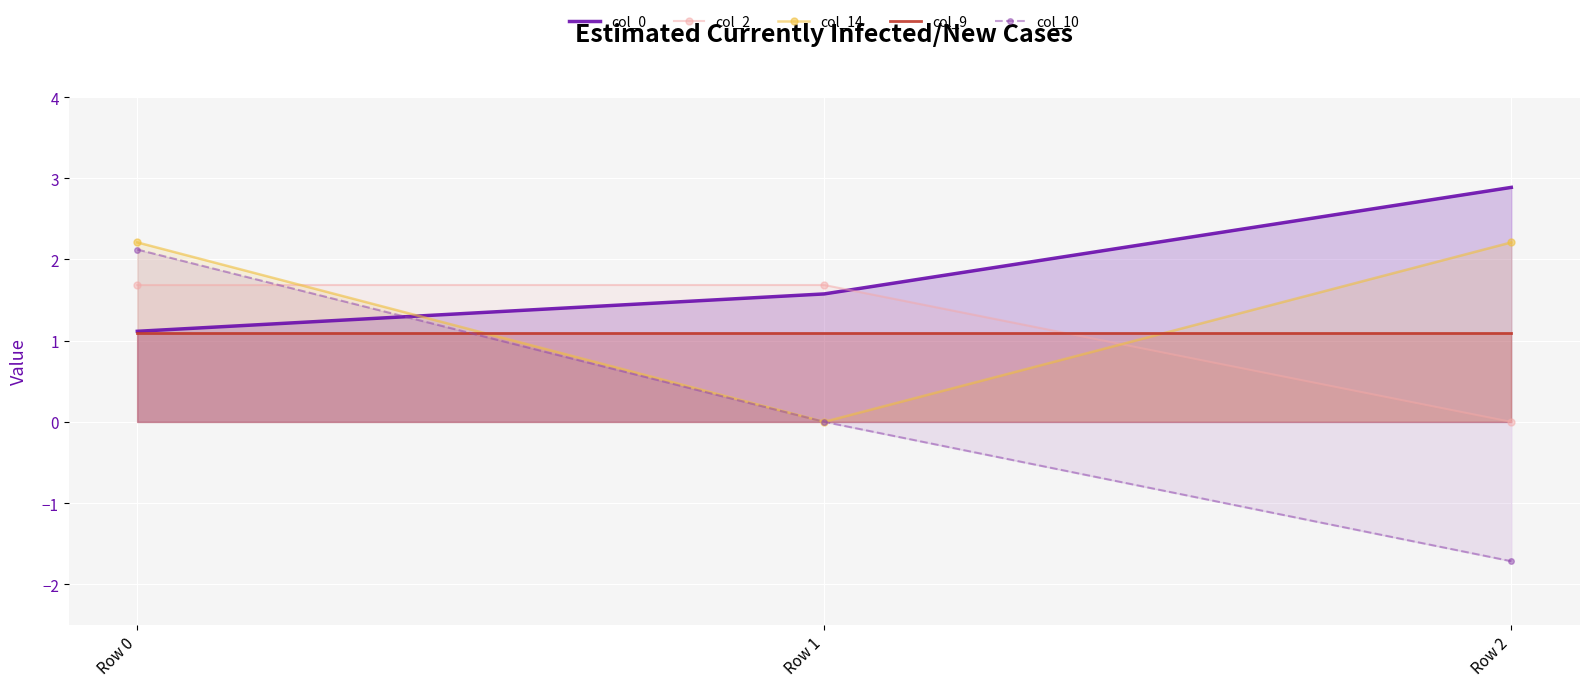

Between Row 0 and Row 1, which series saw the biggest shift?

col_14